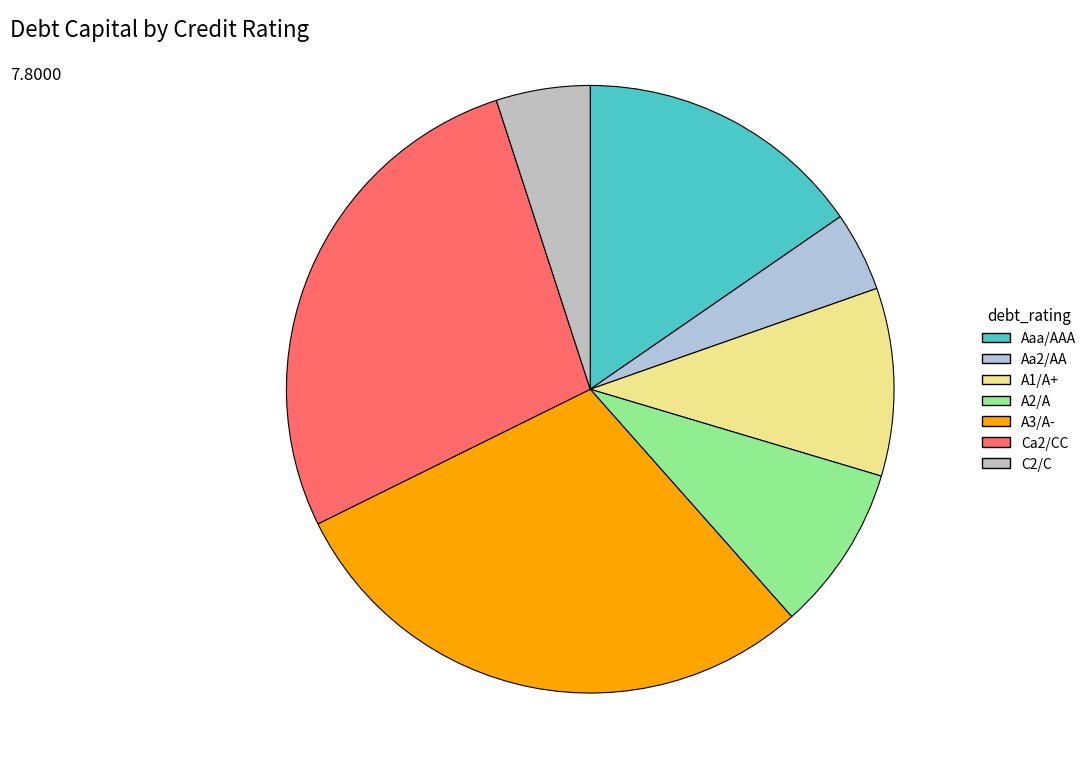

How many segments does this pie chart have?

7